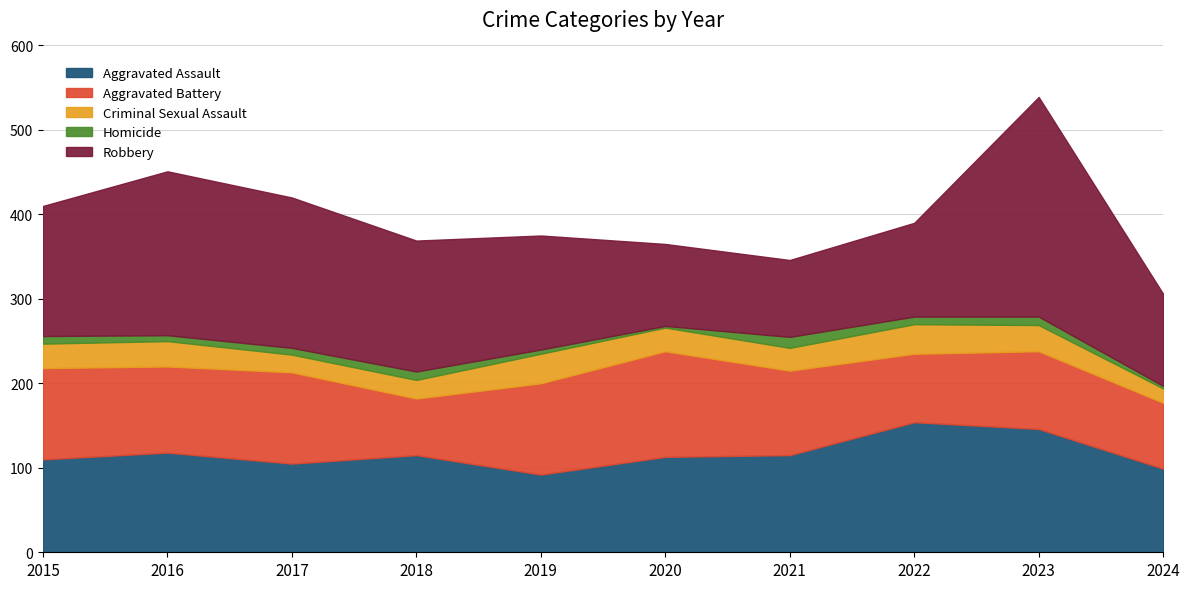

At 2023, list the series in order from largest to smallest.

Robbery, Aggravated Assault, Aggravated Battery, Criminal Sexual Assault, Homicide